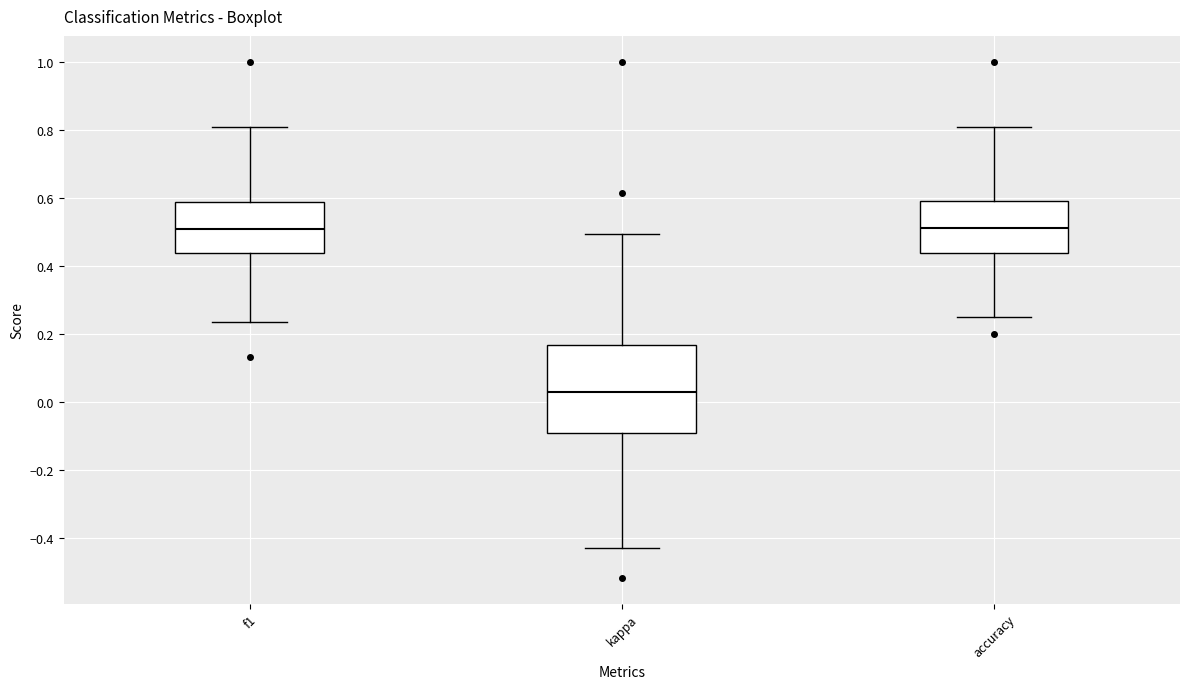

Which box is the tallest, from its lower edge to its upper edge?

kappa